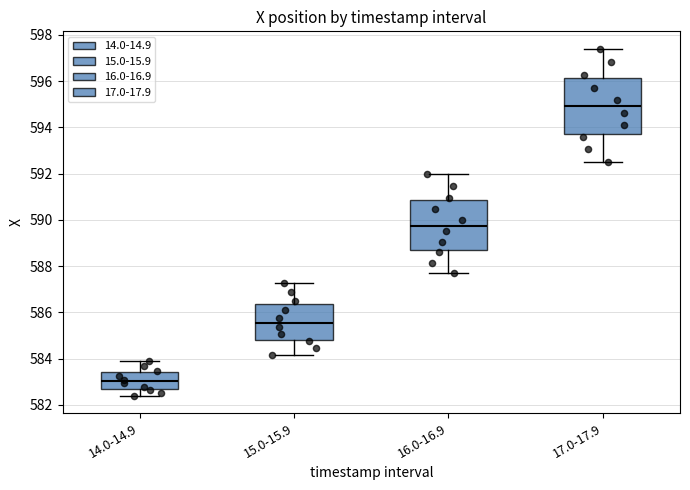

Where is the upper edge of the box for 15.0-15.9 on the y-axis? The values are not printed on the chart, so give them approximately, as read against the axis.

586.4